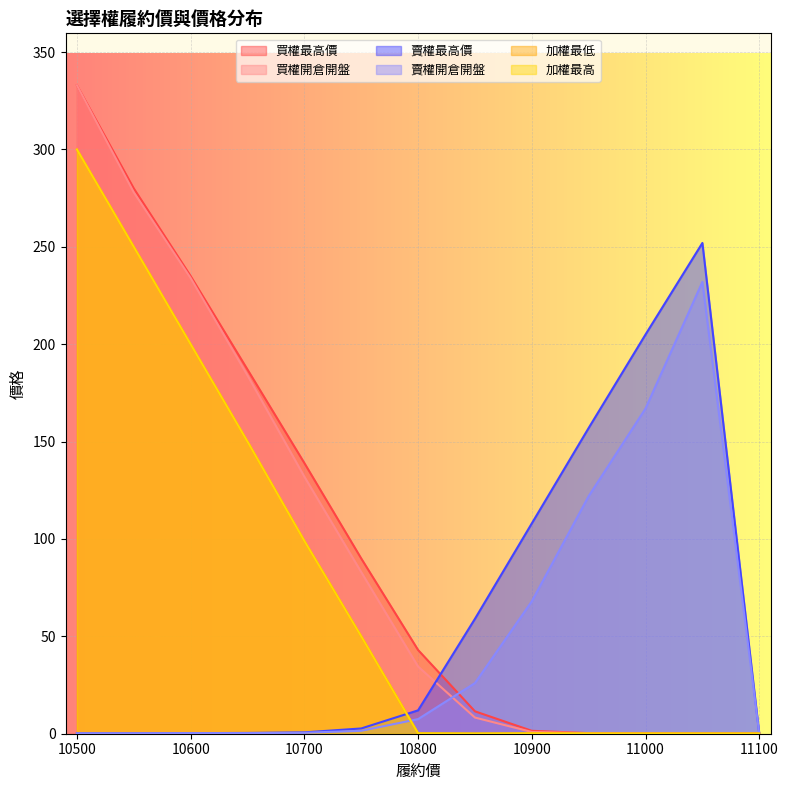

How many intersections are there between 賣權最高價 and 加權最高?

2